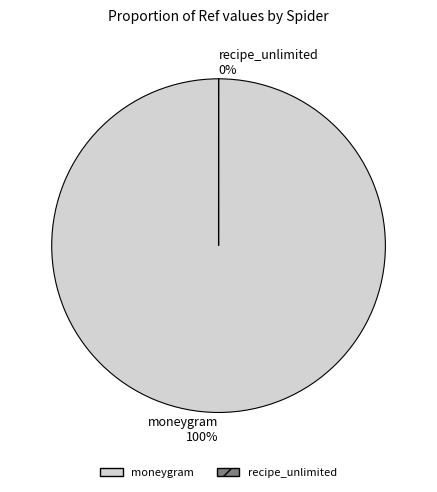

Which has a higher value, recipe_unlimited or moneygram?

moneygram